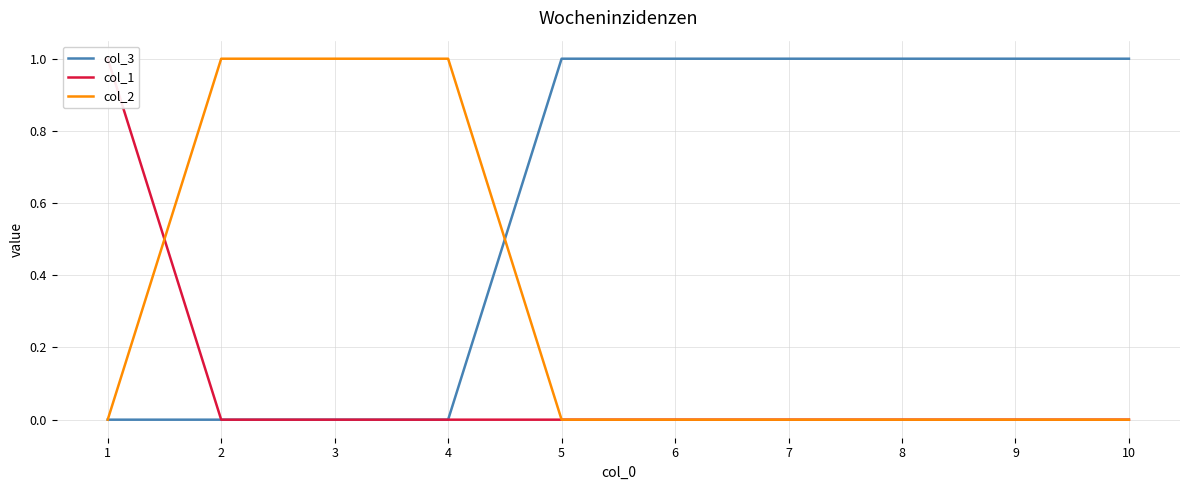

True or false: col_2 has more than 1 points higher than both neighbors.

False